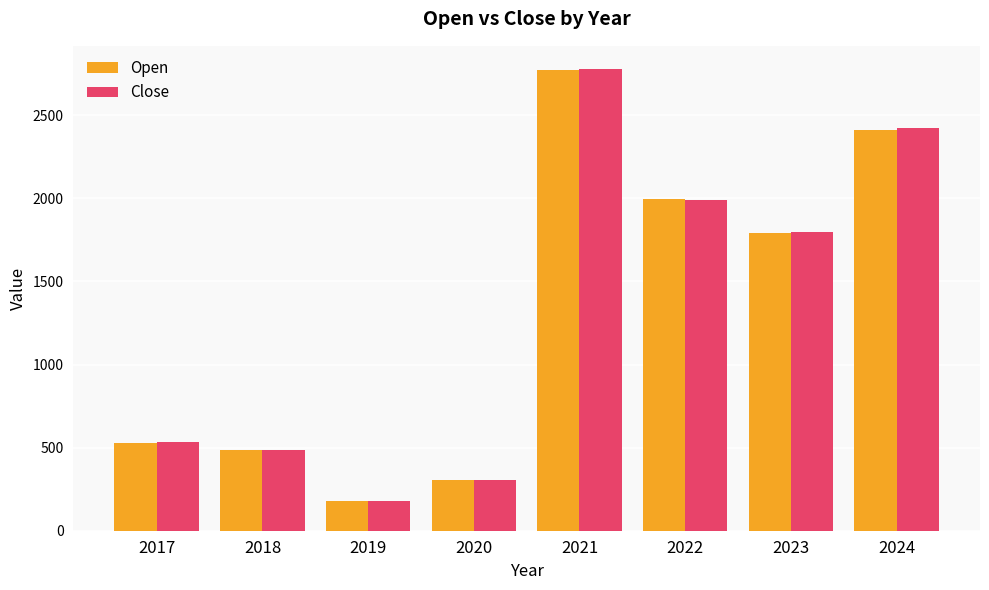

Is the value of Open at 2018 greater than the value of Close at 2024?

No